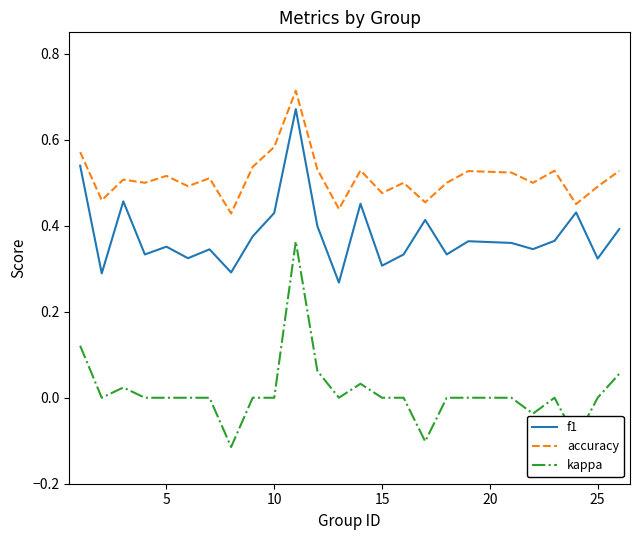

Which series has the largest total across all categories?

accuracy